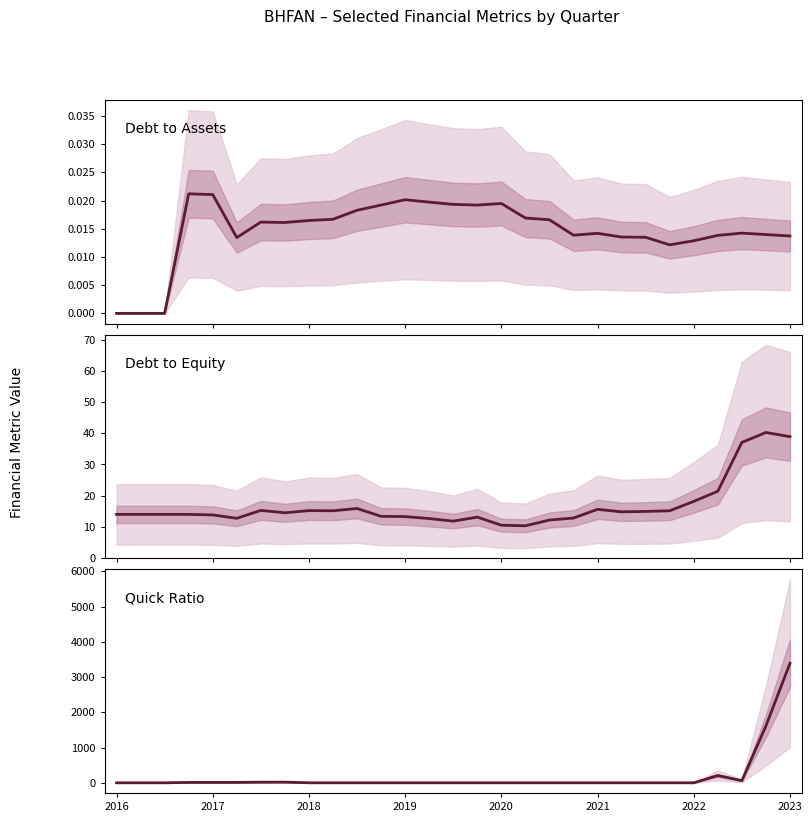

True or false: quickRatio has a value of 0.0 at 2019.

True